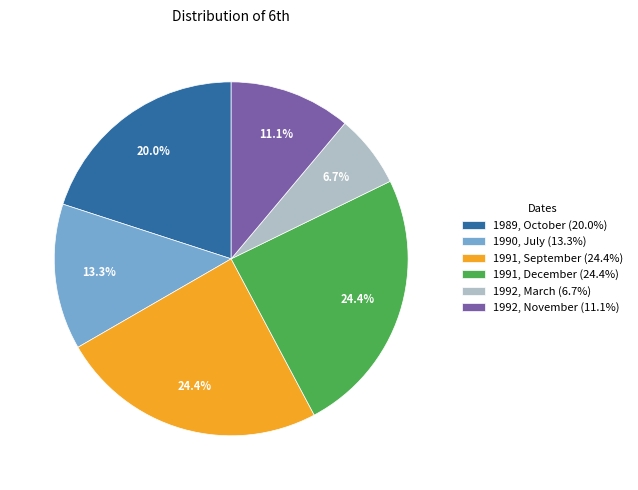

What percentage is NOT represented by 1991, December?

75.6%